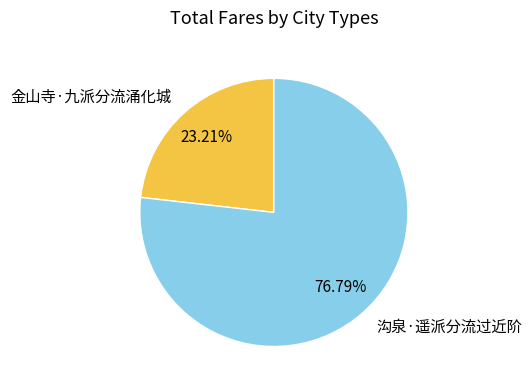

Does 金山寺·九派分流涌化城 account for over 50% of the chart?

No